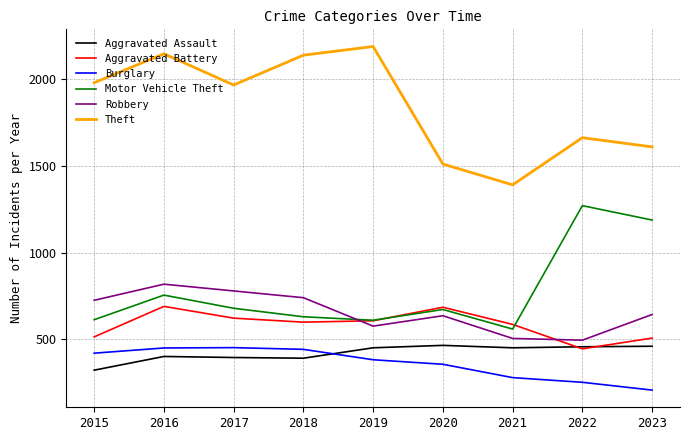

Is the value of Motor Vehicle Theft at 2017 greater than the value of Robbery at 2022?

Yes